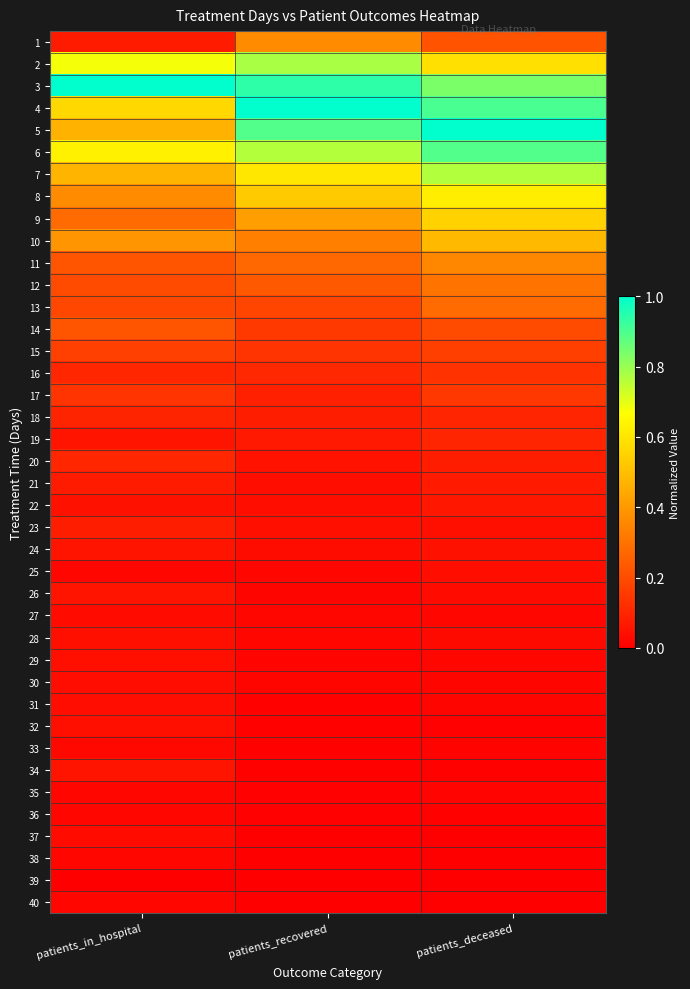

List the series in order of their peak value, highest first.

3, 4, 5, 6, 2, 7, 8, 9, 10, 1, 11, 12, 13, 14, 15, 17, 16, 20, 18, 19, 23, 21, 22, 24, 26, 34, 28, 29, 32, 25, 30, 31, 27, 37, 33, 35, 36, 38, 40, 39